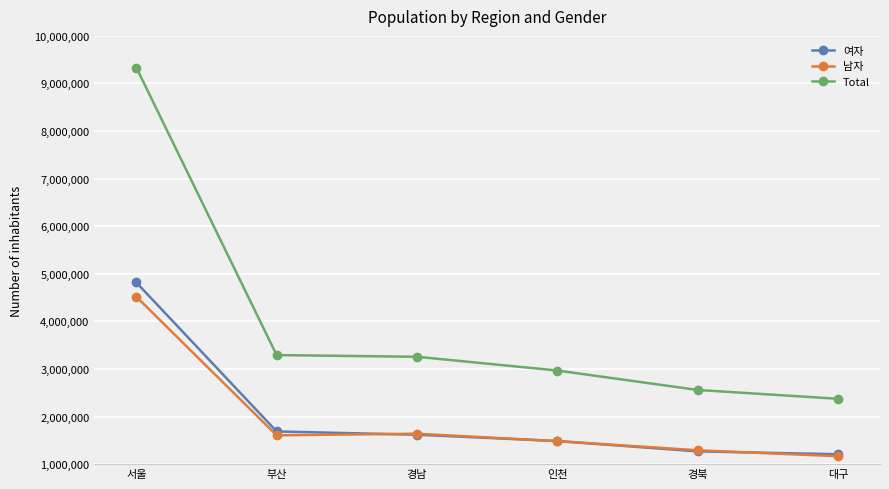

True or false: Total and 남자 intersect in this chart.

False